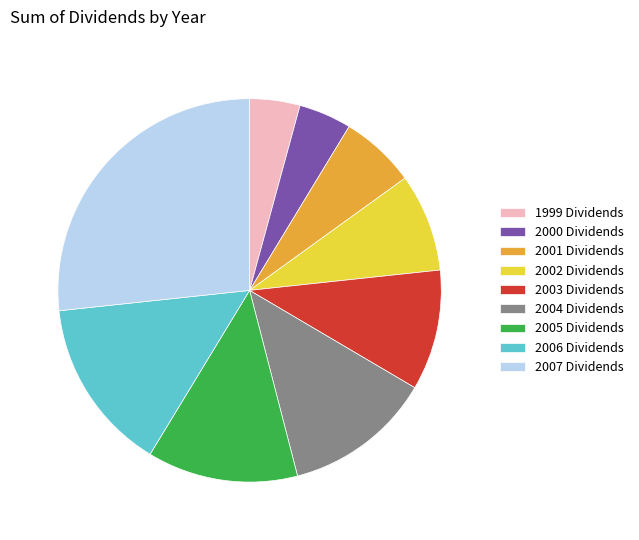

Does 2002 Dividends account for over 50% of the chart?

No